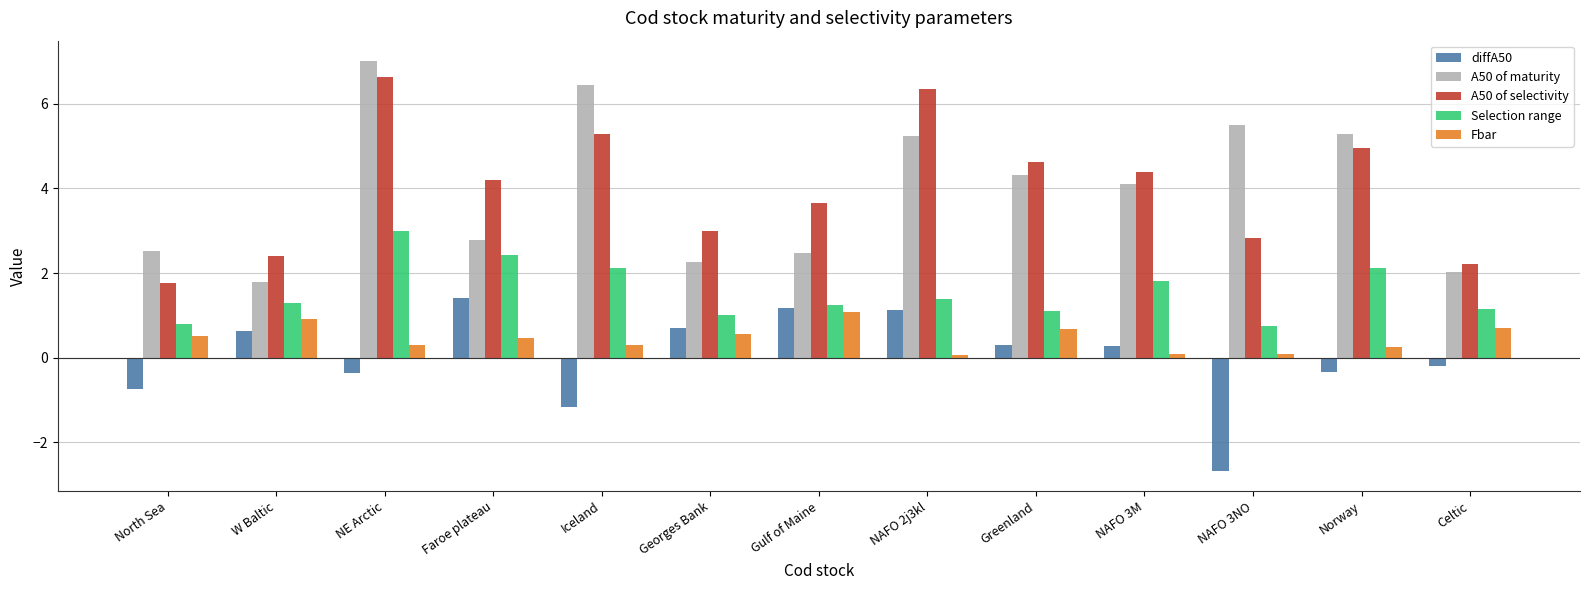

What is the total value across all series at North Sea?

4.8